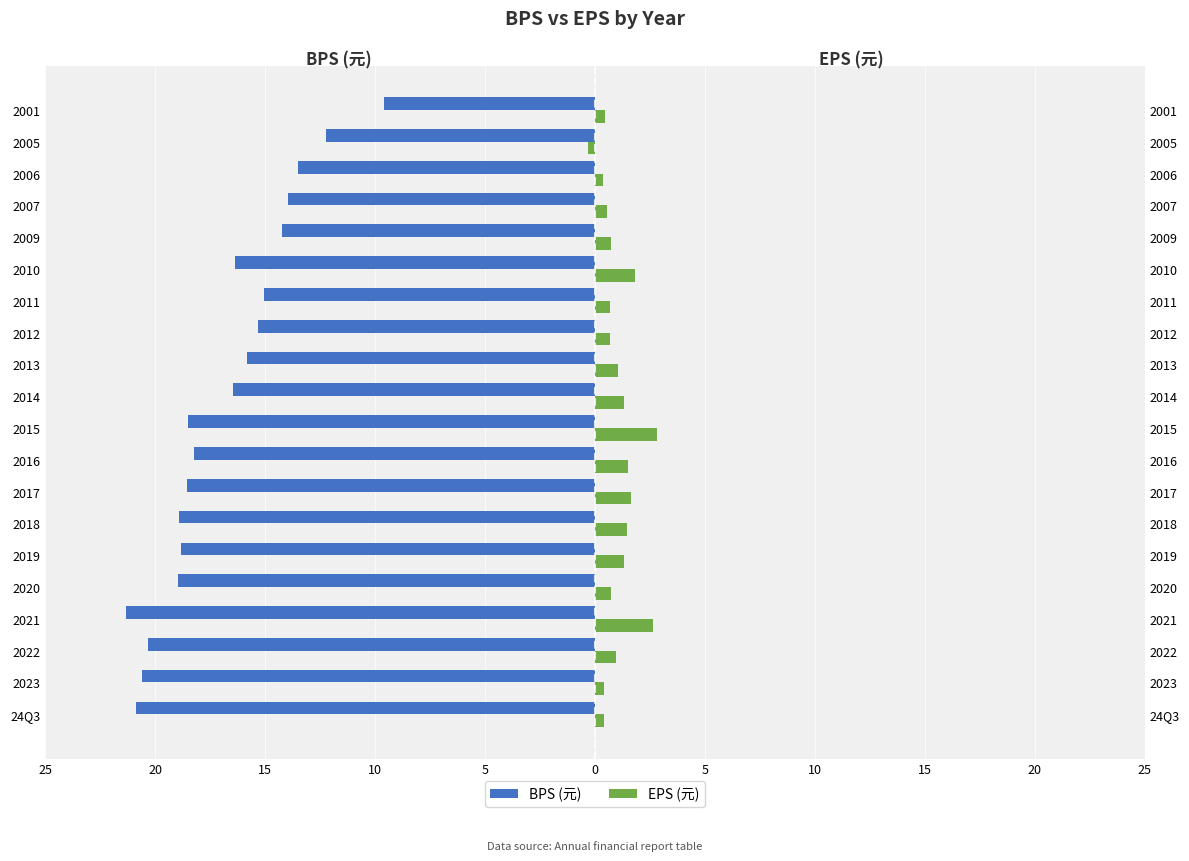

How many distinct data groups are displayed?

2